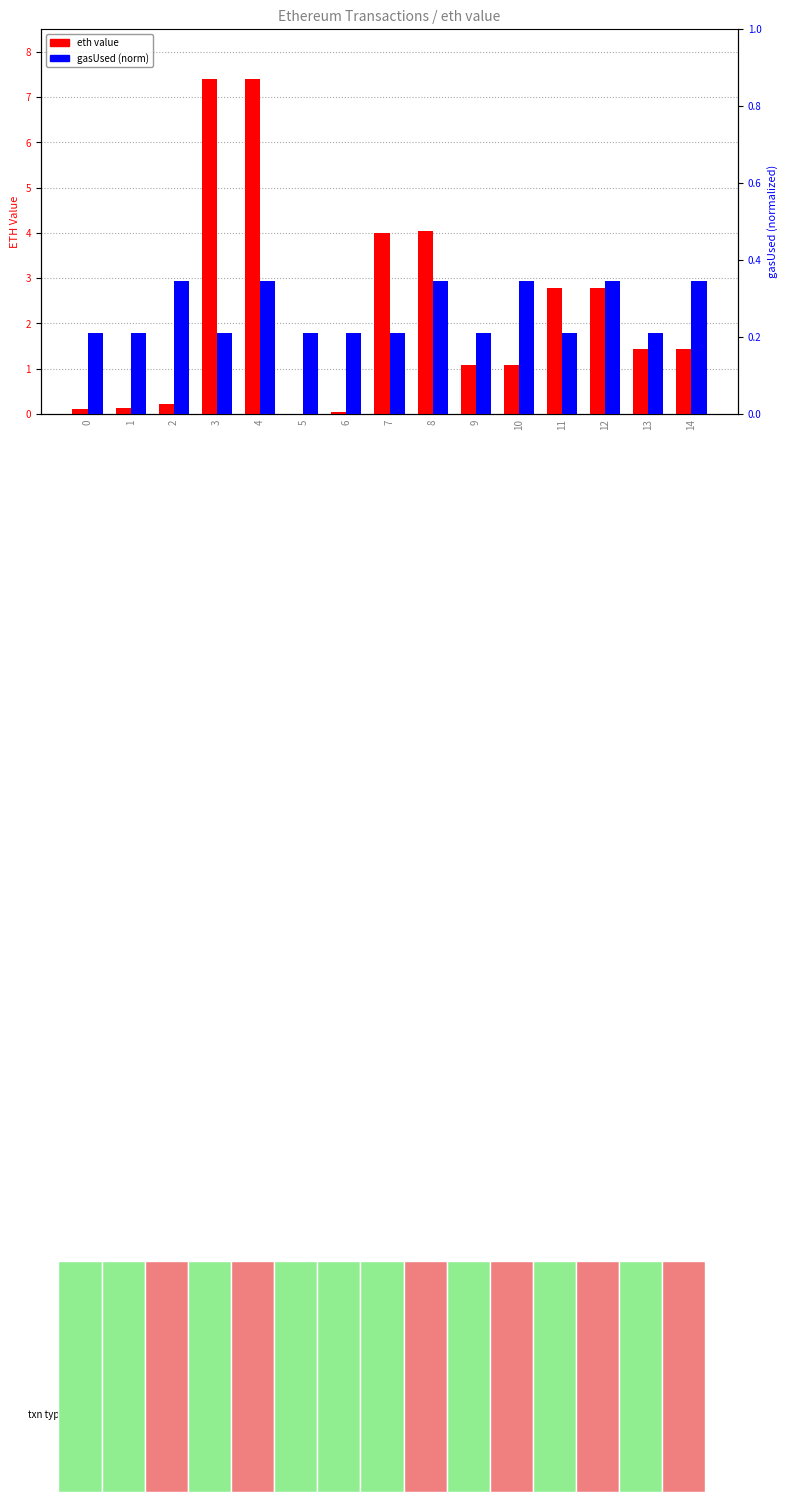

True or false: gasUsed (norm) has a value of 0.2 at 13.

True